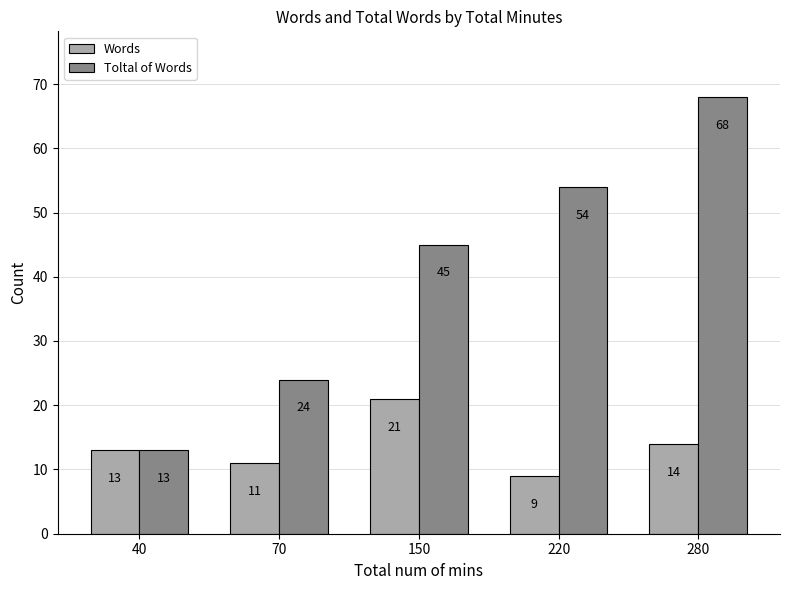

What is the difference between the second highest and minimum values in the Toltal of Words series?

41